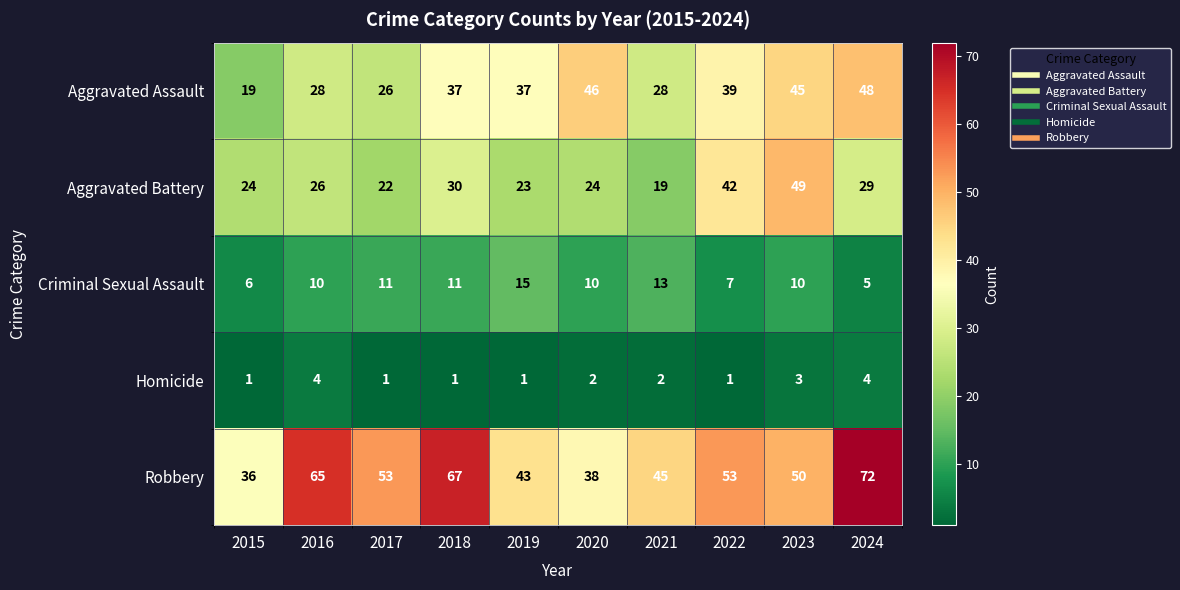

What is the difference between the second highest and minimum values in the Homicide series?

3